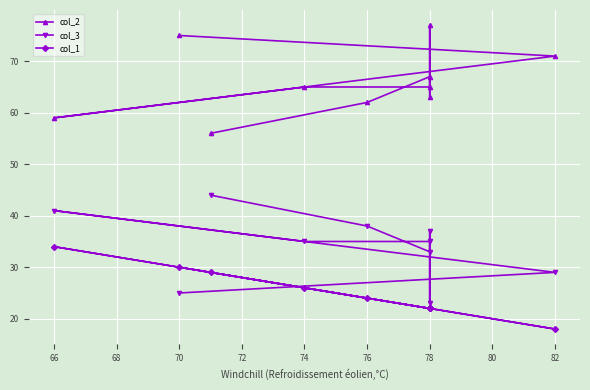

Which series has the widest spread of values?

col_2